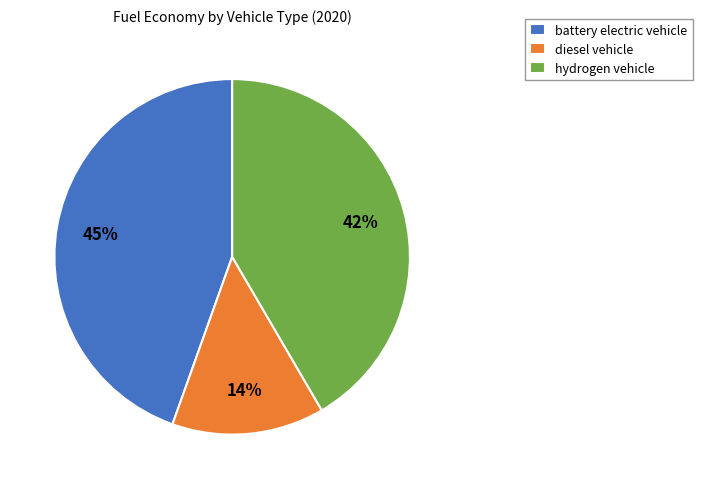

Does diesel vehicle represent more than half of the total?

No